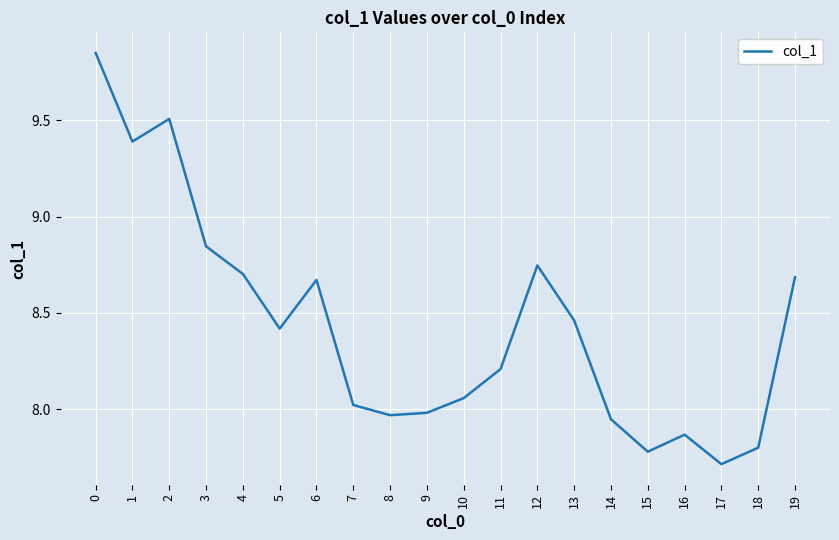

Count the number of data series in this chart.

1